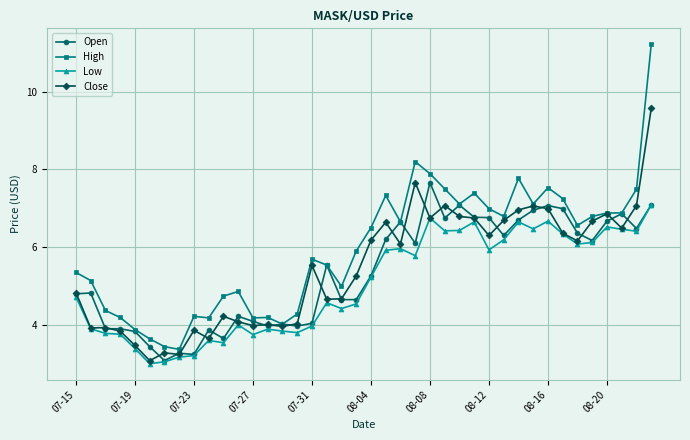

What is the value of the Close point at the 34th from the left?

6.4